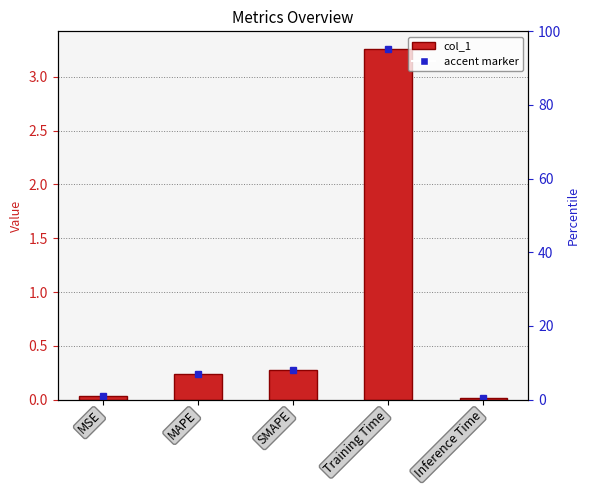

Which has a higher value, MAPE or Training Time?

Training Time